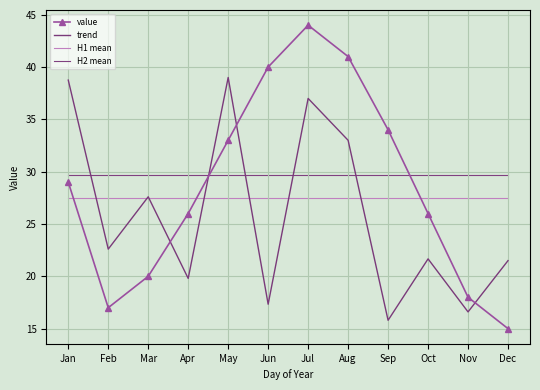

What is the total value across all series at Feb?

96.8